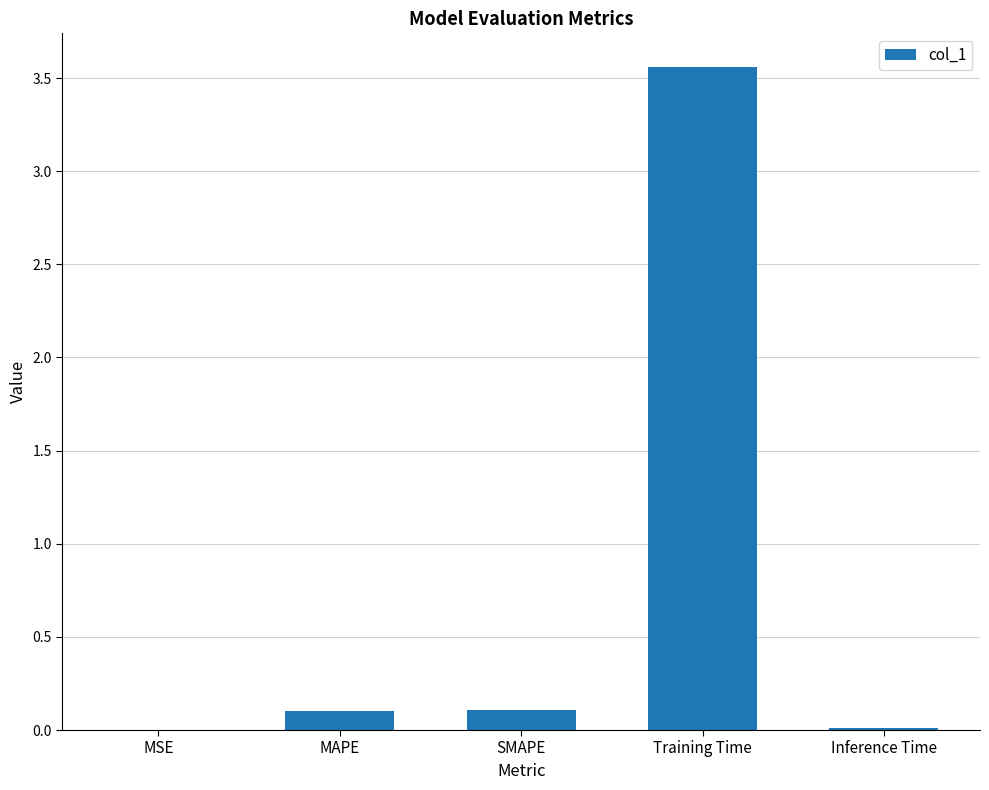

What is the approximate value at MAPE?

0.1